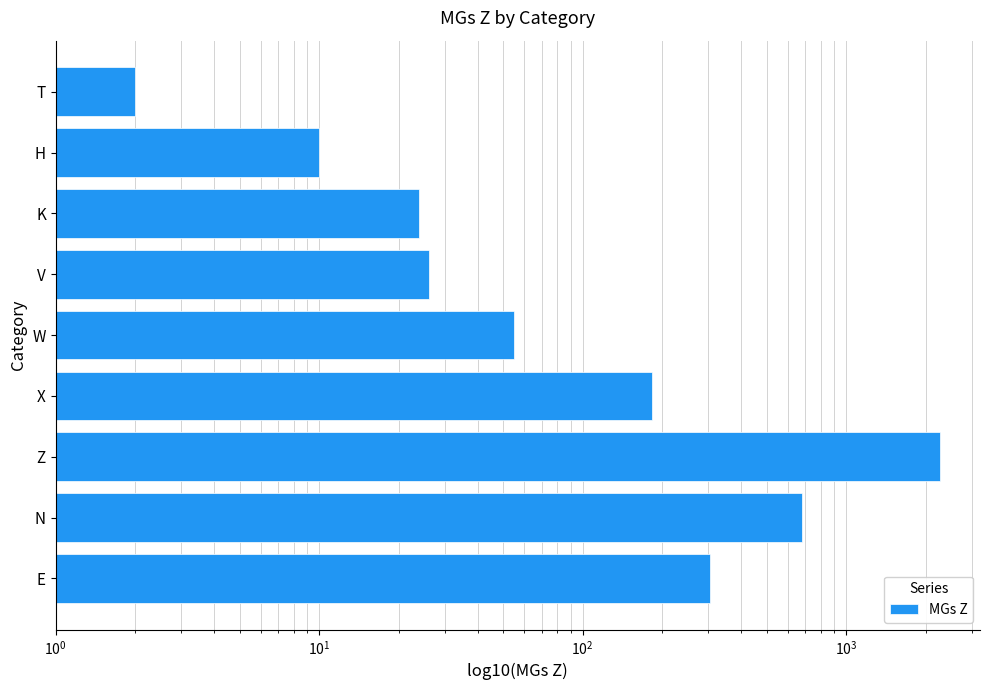

The value at W is 55. True or false?

True